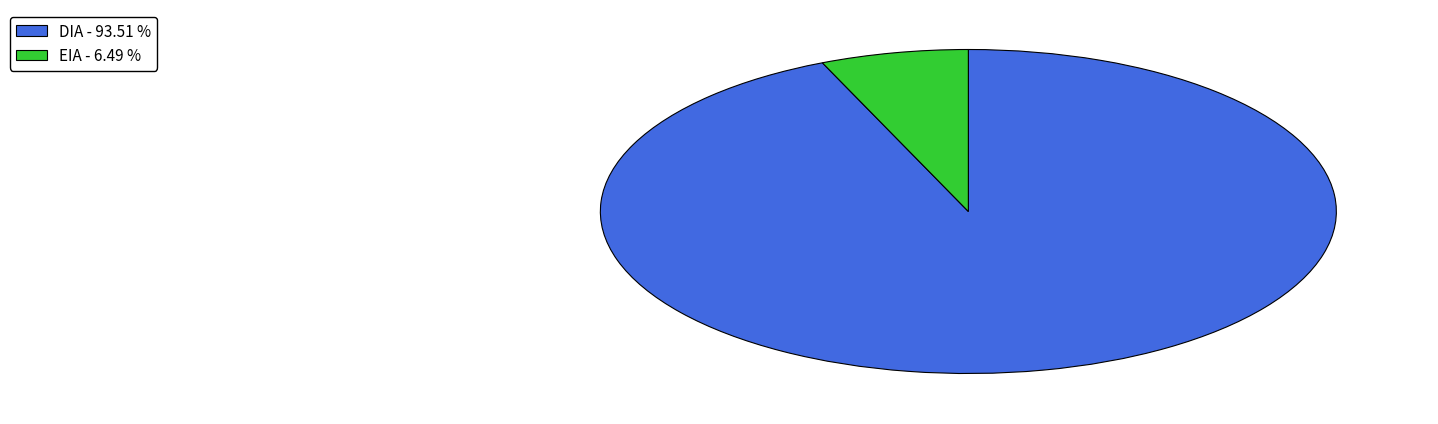

Is the sum of EIA - 6.49 % and DIA - 93.51 % greater than half?

Yes